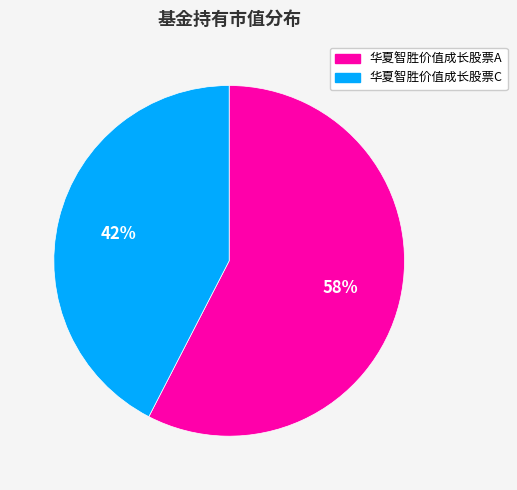

How many segments does this pie chart have?

2